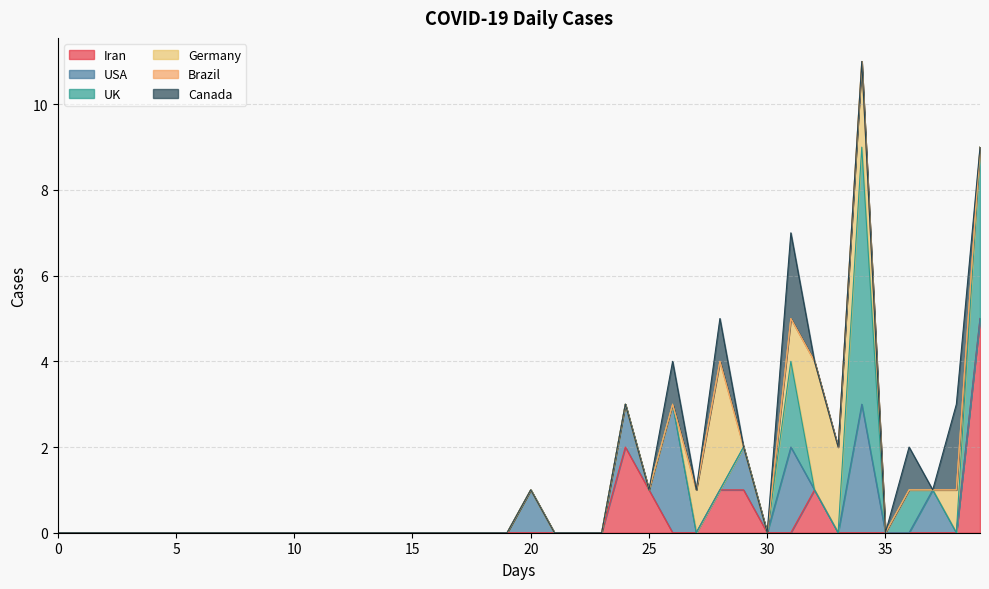

How many interior local peaks does the Germany series have?

3